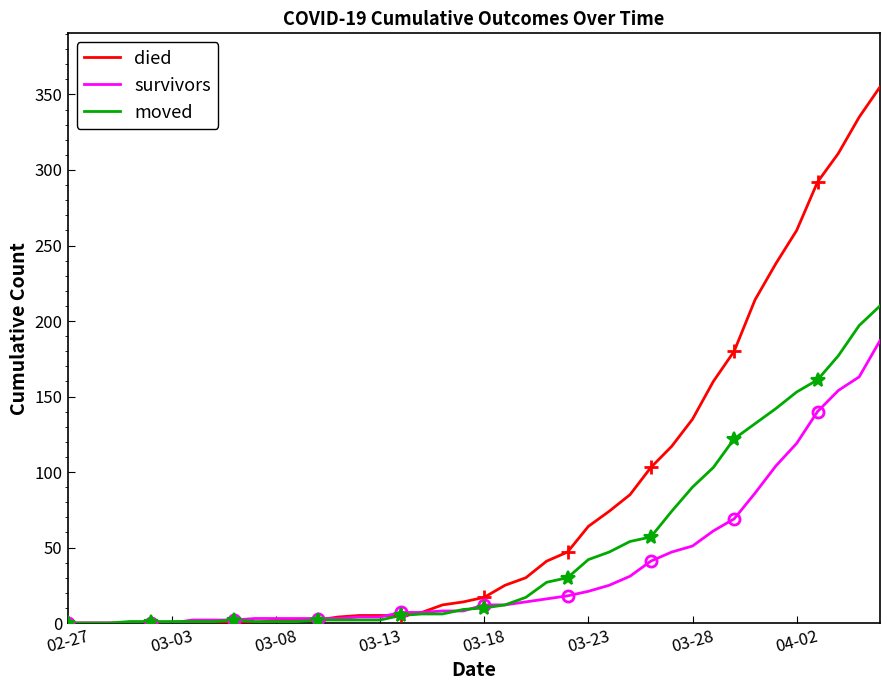

Does the chart have visible grid lines?

No